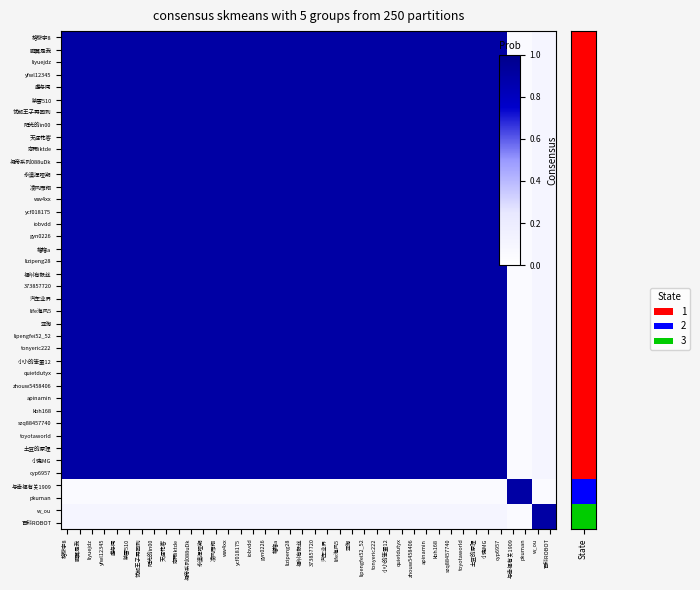

Rank the series at kbh168 from lowest to highest value.

与幸福有关1909, pkuman, w_ou, 百科ROBOT, 格黎宇8, 鹏翼是我, liyuejdz, yfwl12345, 虚与闻, 紫雪510, 忧郁王子再回到, 阳光的in00, 天涯花客, 恋雨iktde, 凝帝系列088uDk, 永漠挥哑期, 凌风而翔, ww4xx, ycf018175, iobvdd, gyn0226, 榴榴a, lizipeng28, 福州有毅丝, 373857720, 汽车业界, life海风5, 亚淘, lipengfei52_52, tonyeric222, 小小的笨蛋12, quietdutyx, zhouw5458406, apinamin, kbh168, szq88457740, toyotaworld, 土豆的原理, 小鬼MG, cyp6957